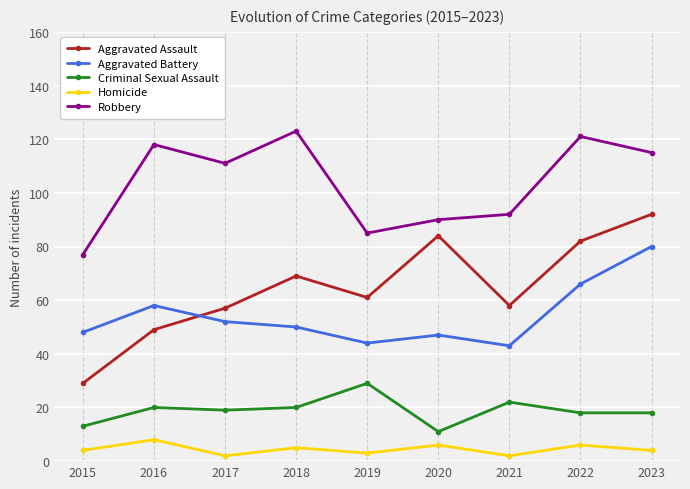

True or false: Robbery and Aggravated Battery cross at least once.

False